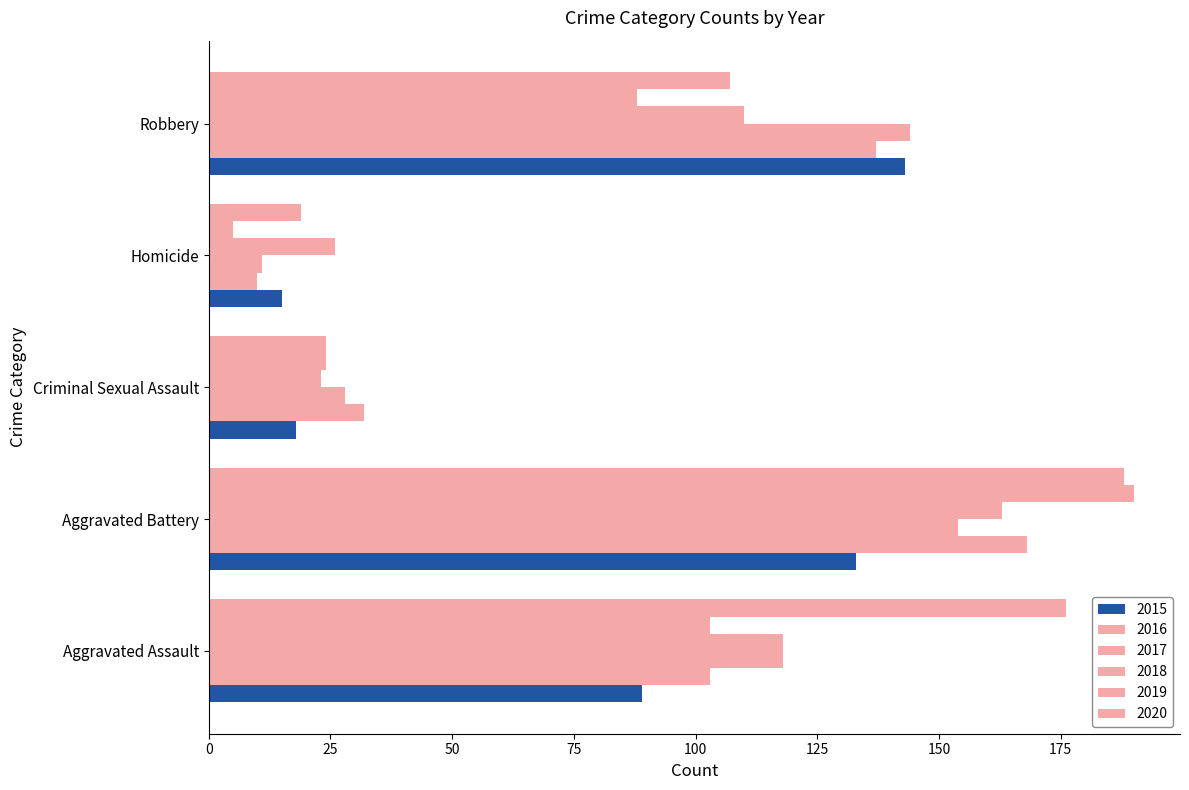

Which category has the lowest value across all series?

Homicide